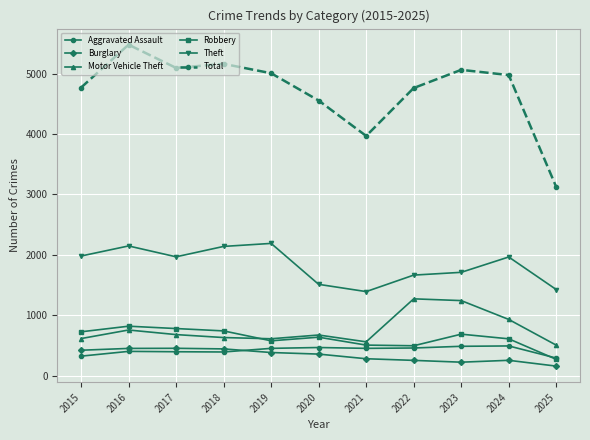

Count the number of categories in the chart.

11